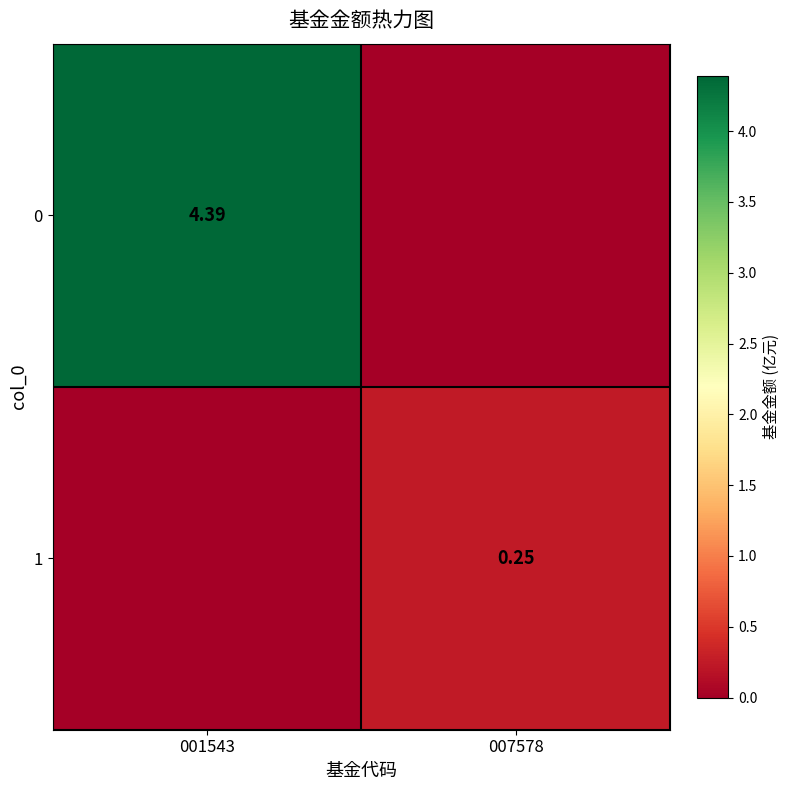

What is the difference between the highest and lowest values at 007578?

0.2